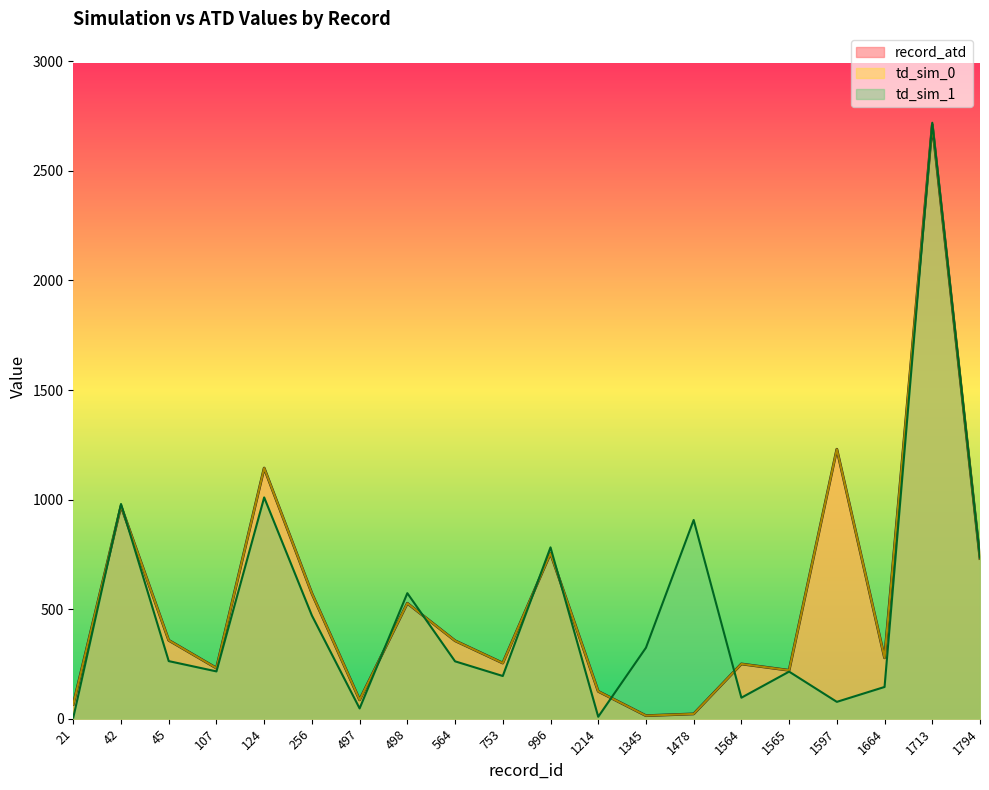

After their last crossing, which series has the higher values: td_sim_1 or record_atd?

td_sim_1